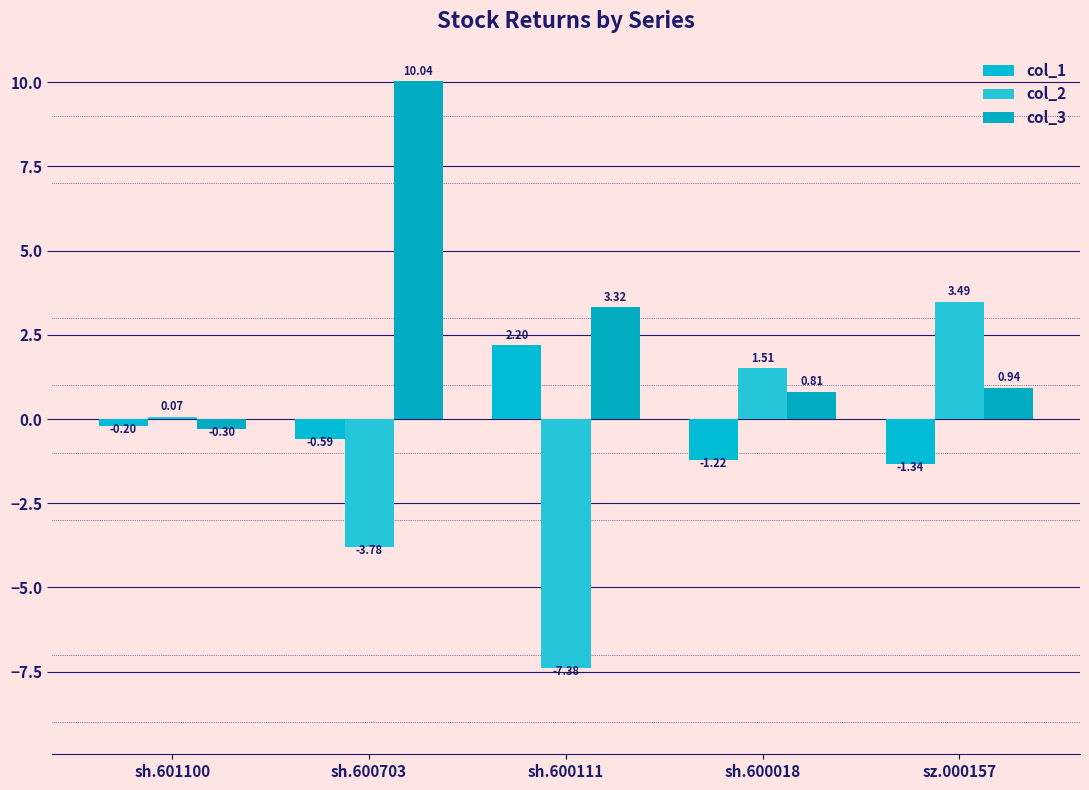

What is the difference between the second highest and minimum values in the col_1 series?

1.1